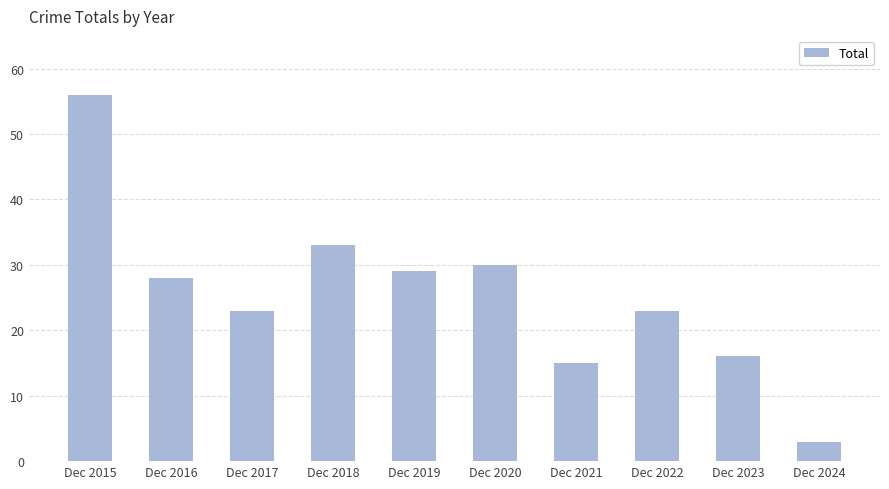

How many bars are there in total?

10